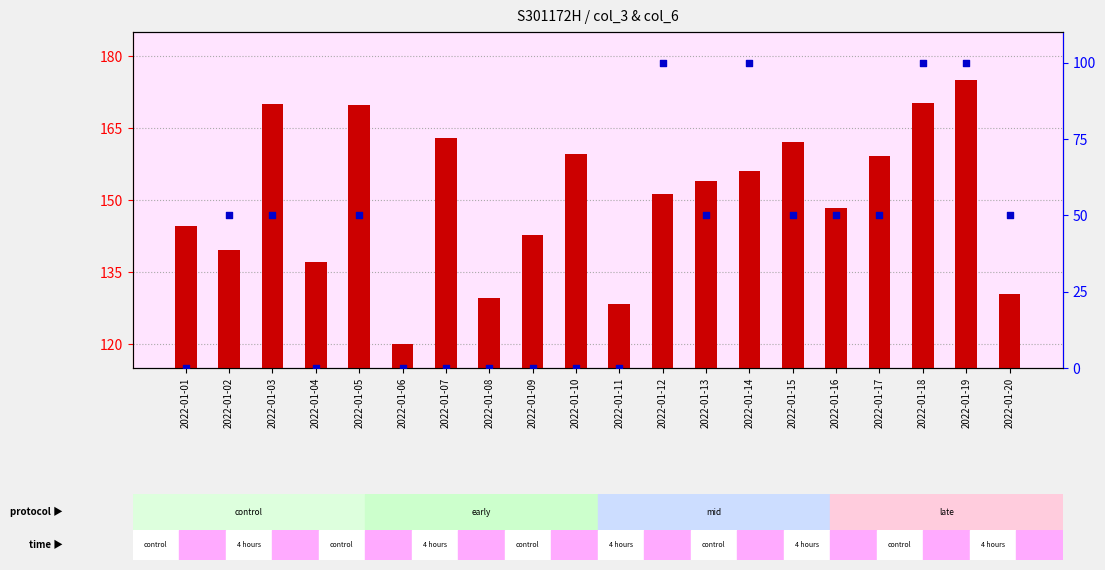

Which series reaches the minimum Y coordinate?

percentile rank within the sample